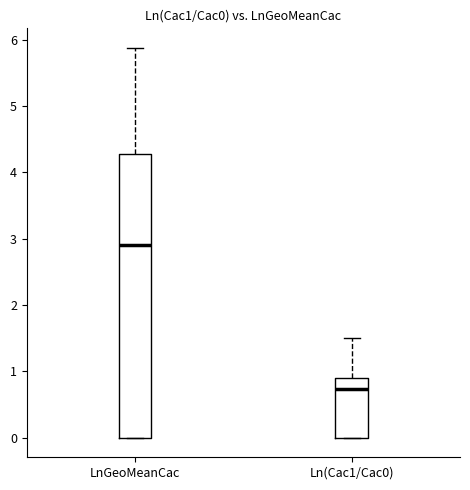

Reading left to right, transcribe this box plot: for each box, give where its median line is, the range the box spans, and where its two whiskers end, as read against the y-axis. The values are not printed on the chart, so give them approximately, as read against the axis.

LnGeoMeanCac: median 2.9, box 0.0 to 4.3, whiskers 0.0 to 5.9
Ln(Cac1/Cac0): median 0.7, box 0.0 to 0.9, whiskers 0.0 to 1.5